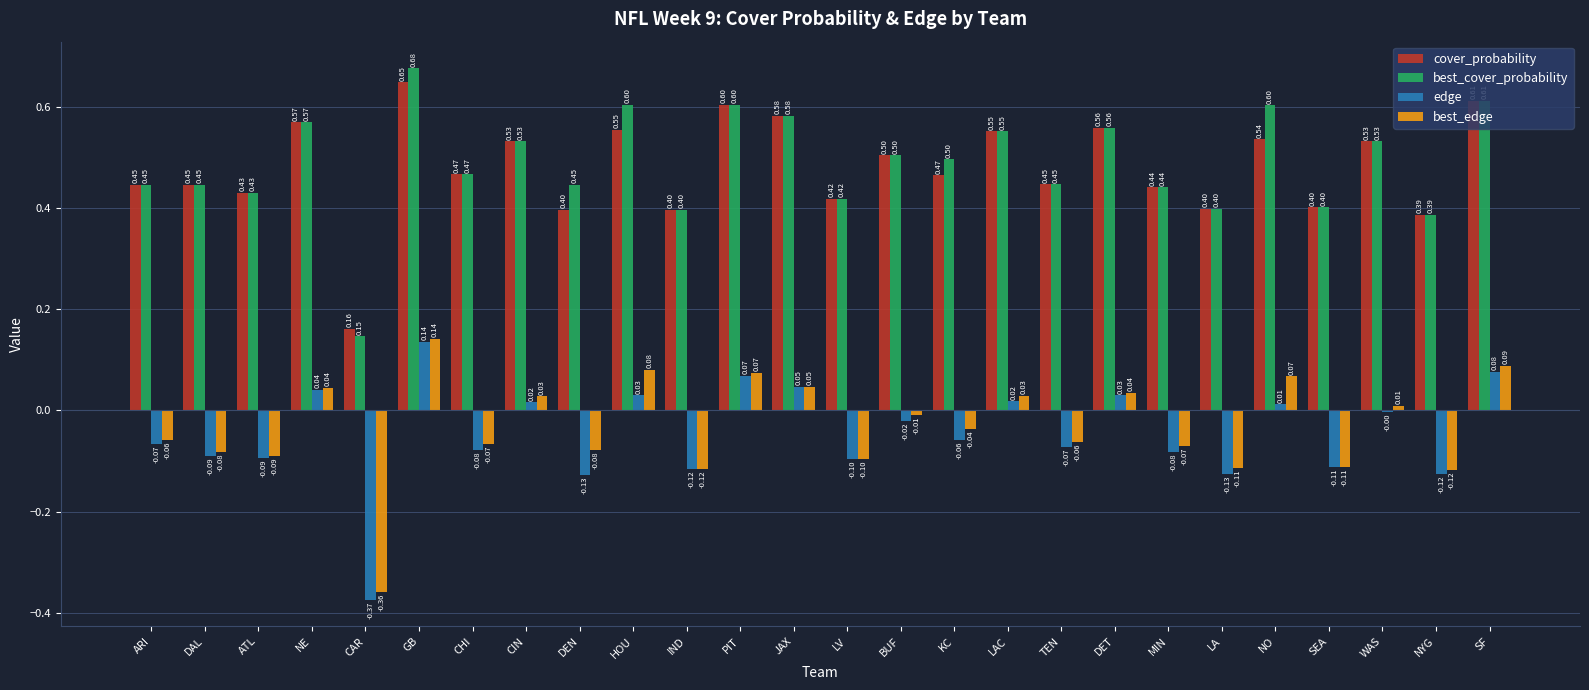

Which series changed the most between LV and KC?

best_cover_probability